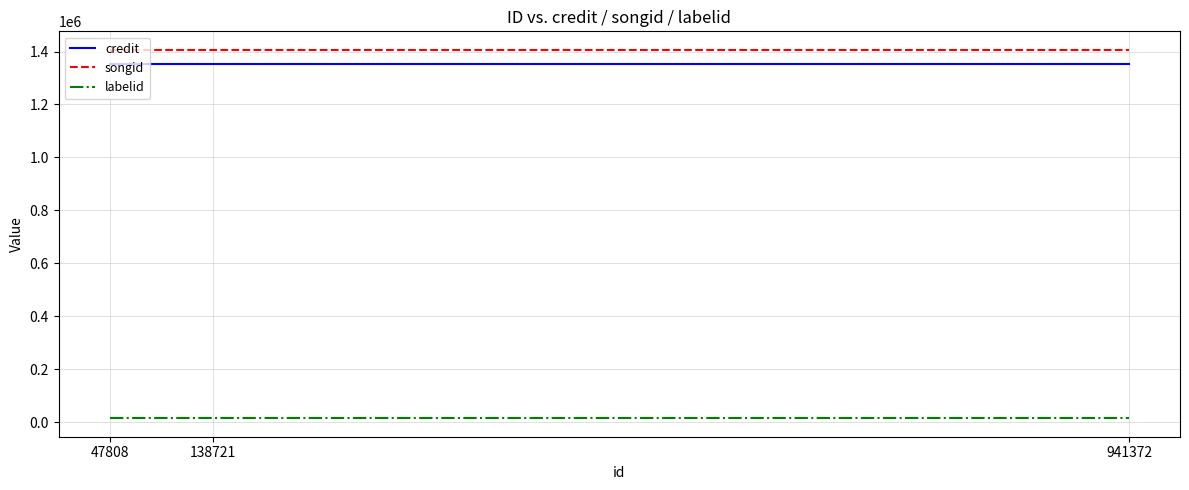

At how many categories does at least one series exceed 1182404?

3